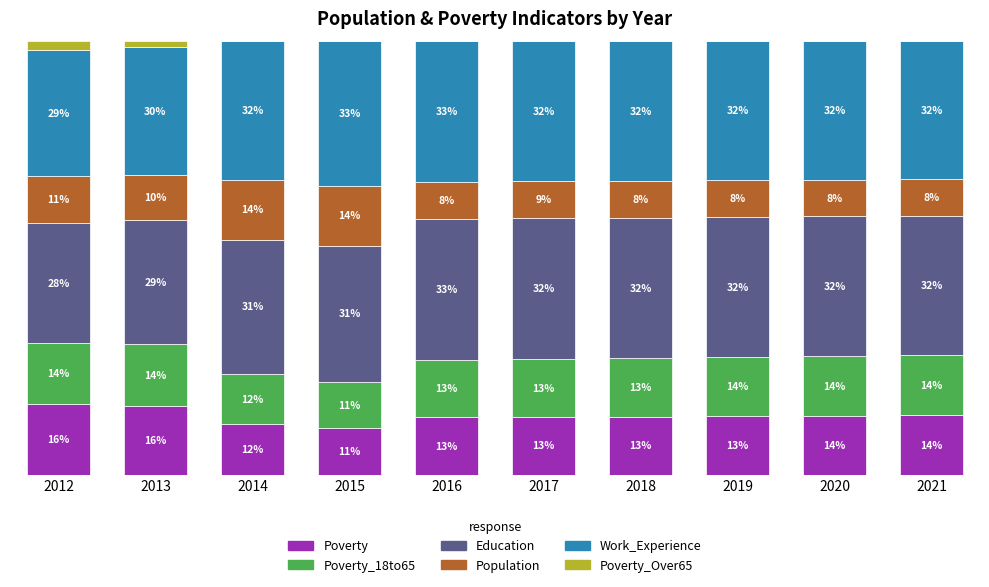

What are all the series names shown in the legend?

Poverty, Poverty_18to65, Education, Population, Work_Experience, Poverty_Over65